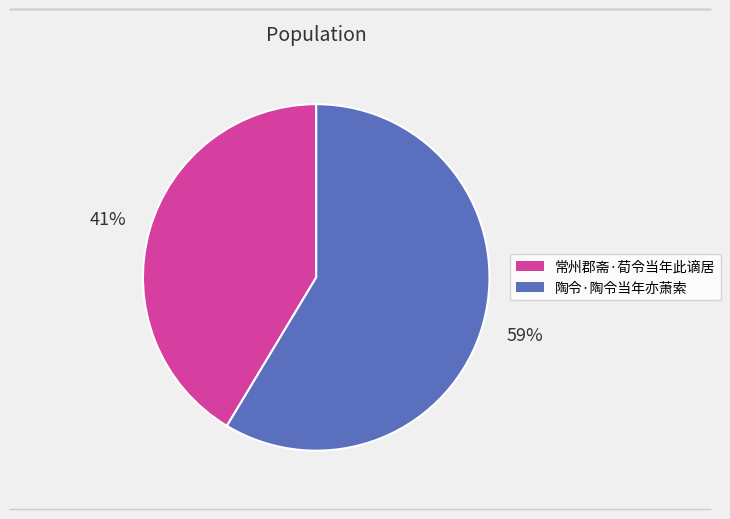

To the nearest percent, what portion does 常州郡斋·荀令当年此谪居 represent?

41%